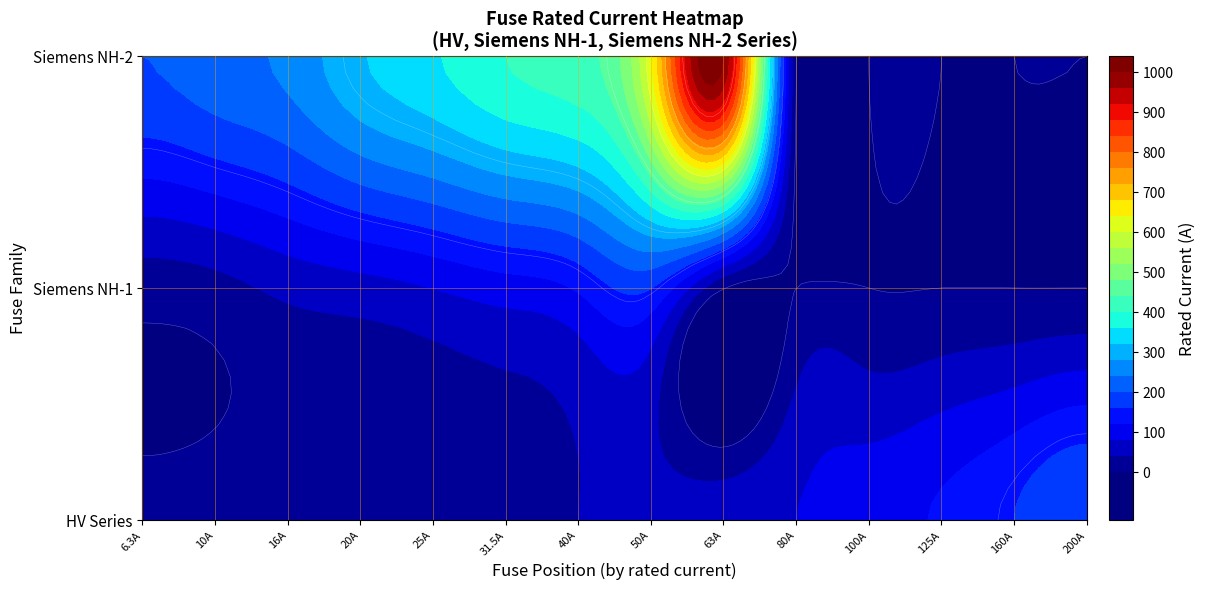

What is the change in value from 5 to 26?

+323.5